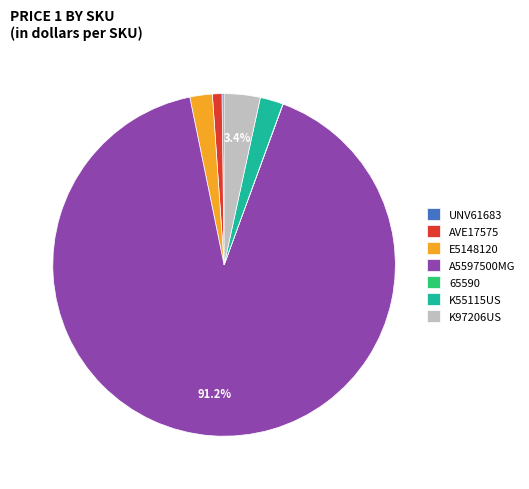

What is the largest slice in the pie chart?

A5597500MG